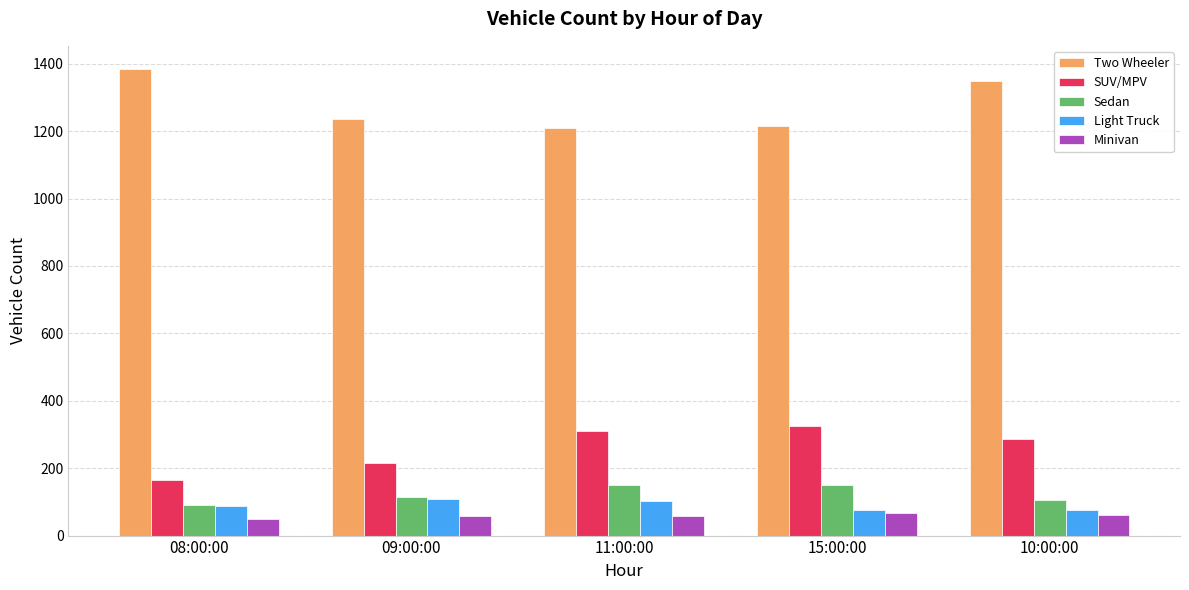

What is the label of the 5th bar from the left?

10:00:00